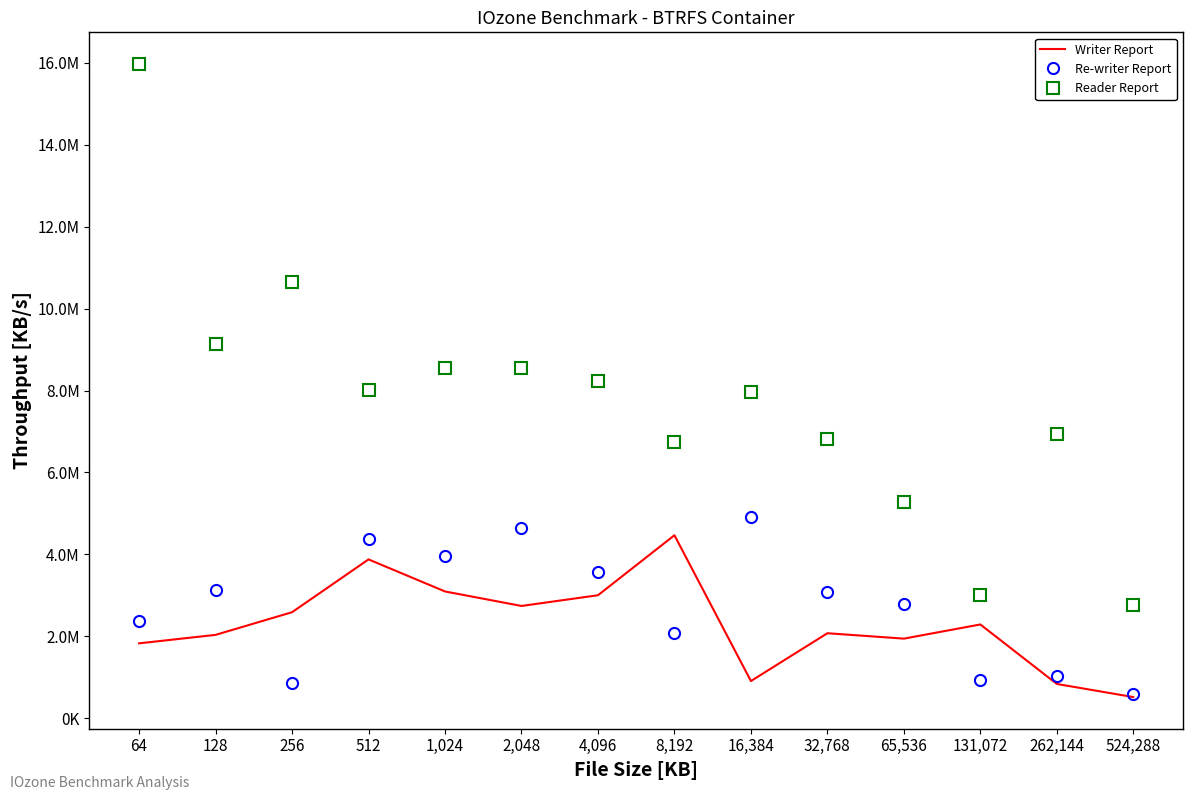

At which label does Writer Report first exceed 2289067?

256